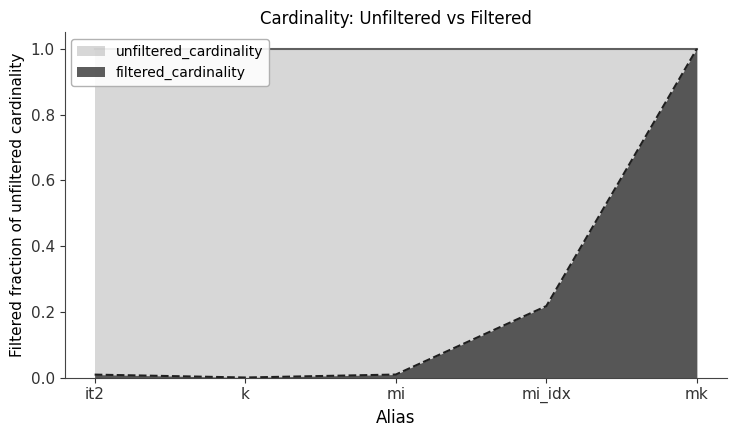

Between mk and it2, which is larger?

mk